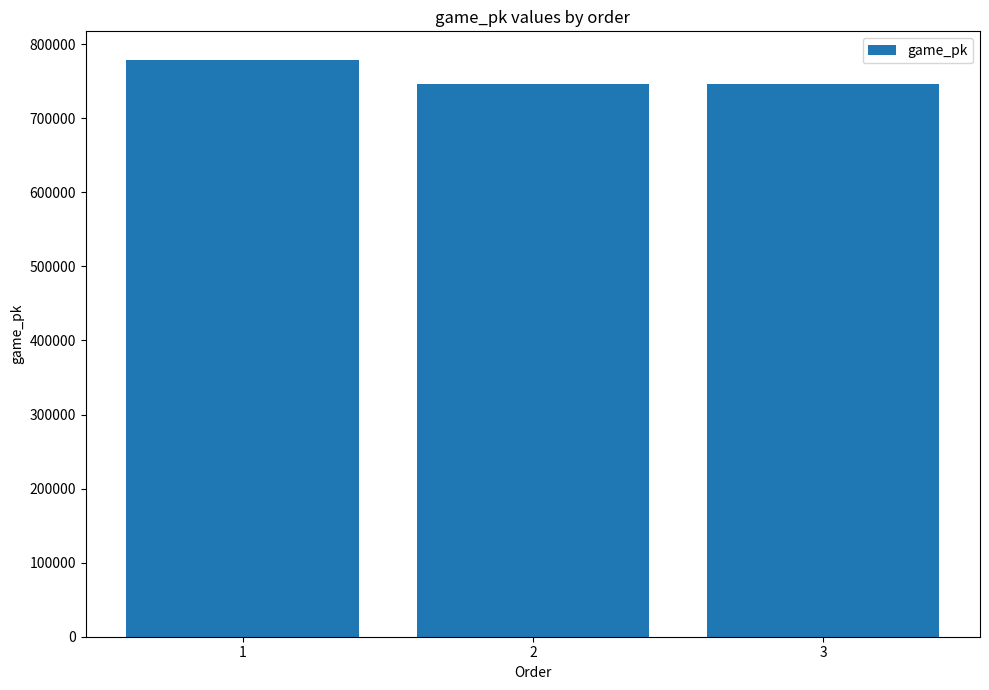

What is the average value?

757366